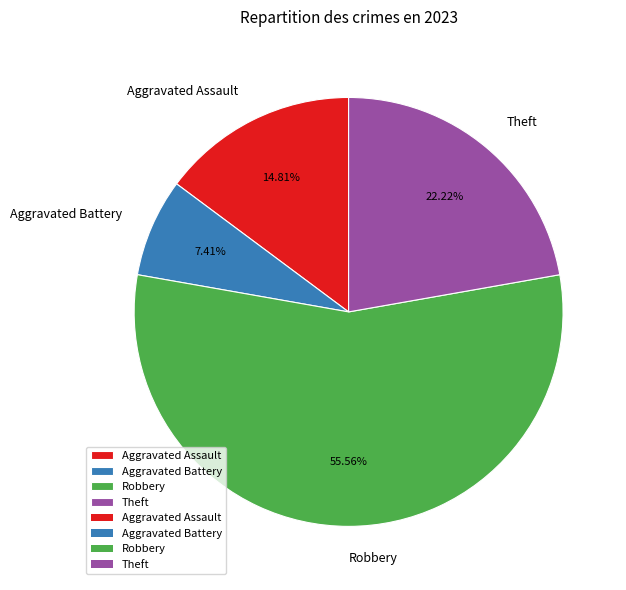

To the nearest percent, what is the difference between the Aggravated Battery and Theft slice percentages?

15%